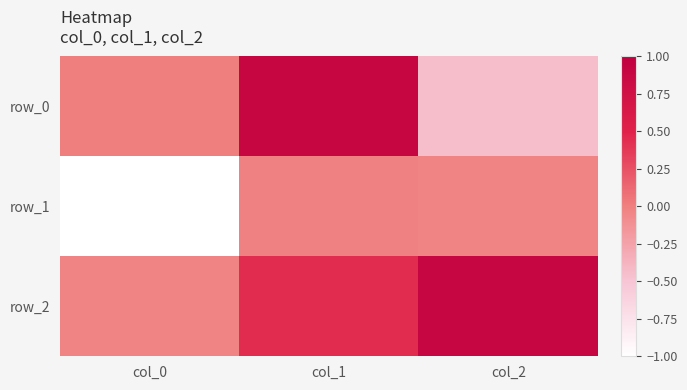

Between col_1 and col_2, which series saw the biggest shift?

row_0